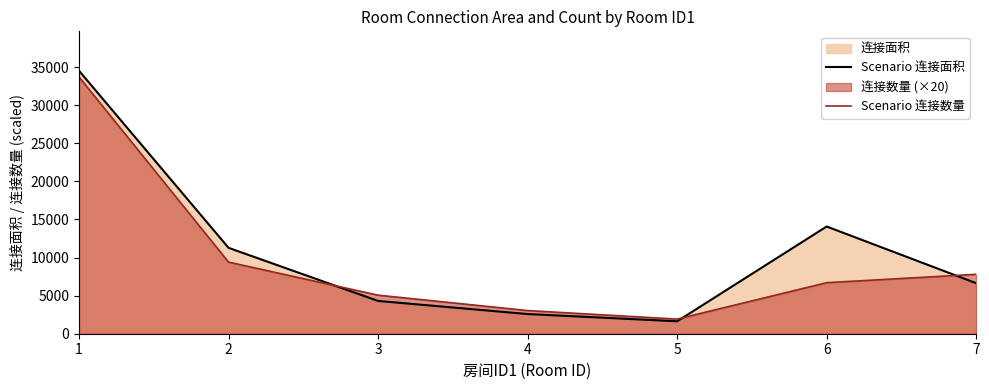

What is the value of the Scenario 连接数量 point at the 3rd from the left?

5060